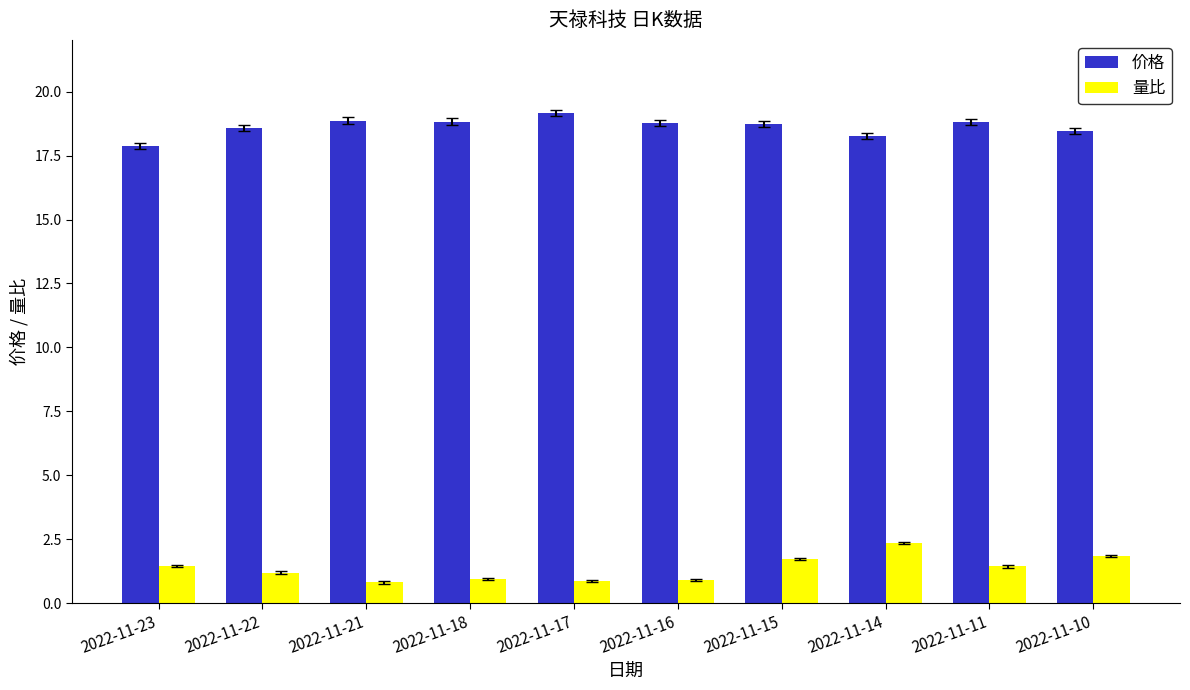

List the series in order of their peak value, lowest first.

量比, 价格